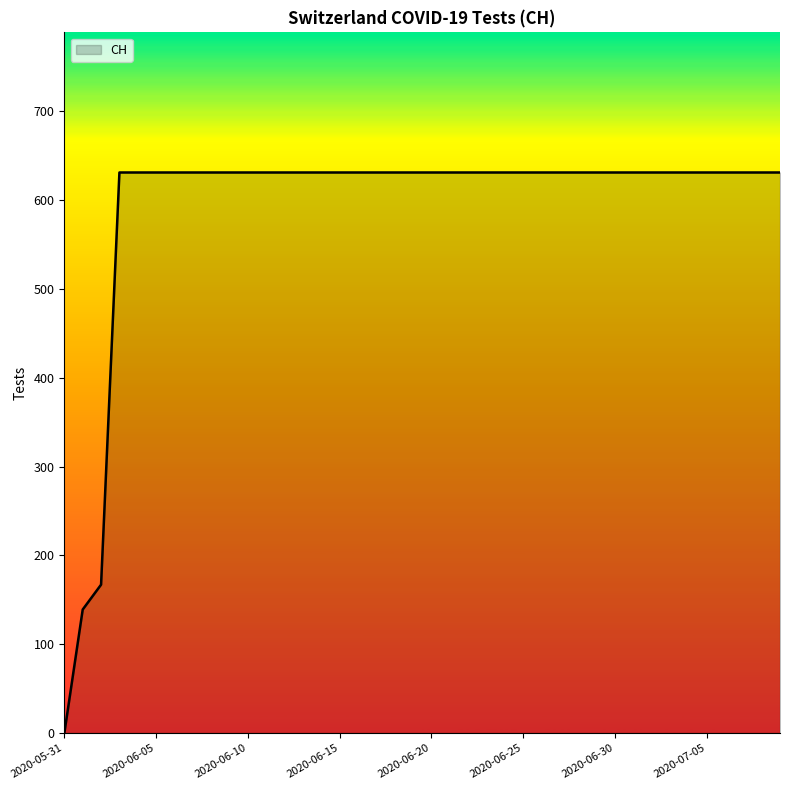

What is the difference between the maximum and minimum values?

631